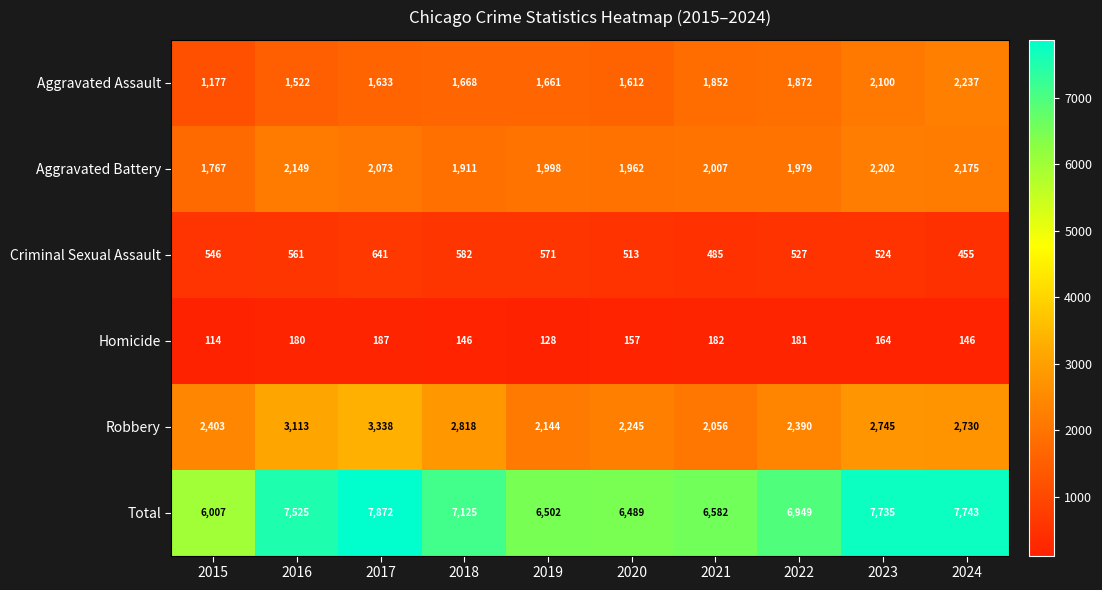

Read the Robbery value at 2016, to the nearest 50.

3100